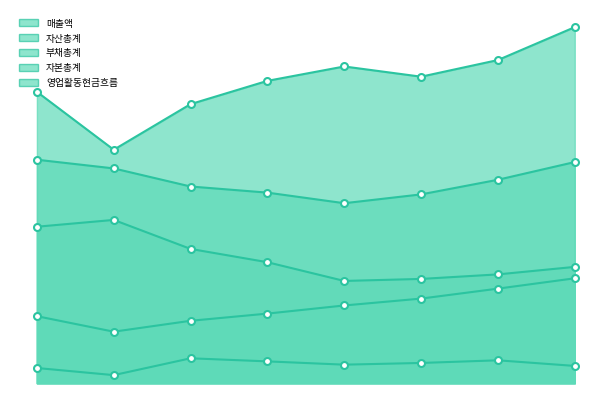

What is the sum of the 자본총계 values at 2022 and 2026?

2768